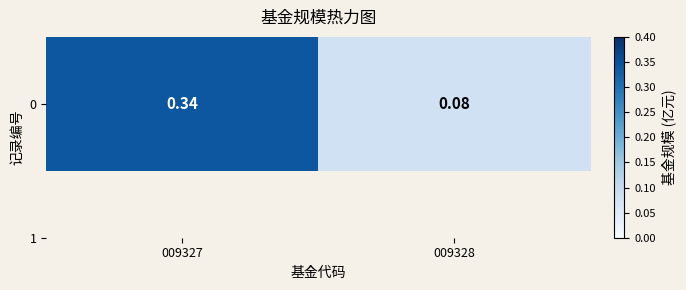

List the labels in order of value, smallest first.

009328, 009327